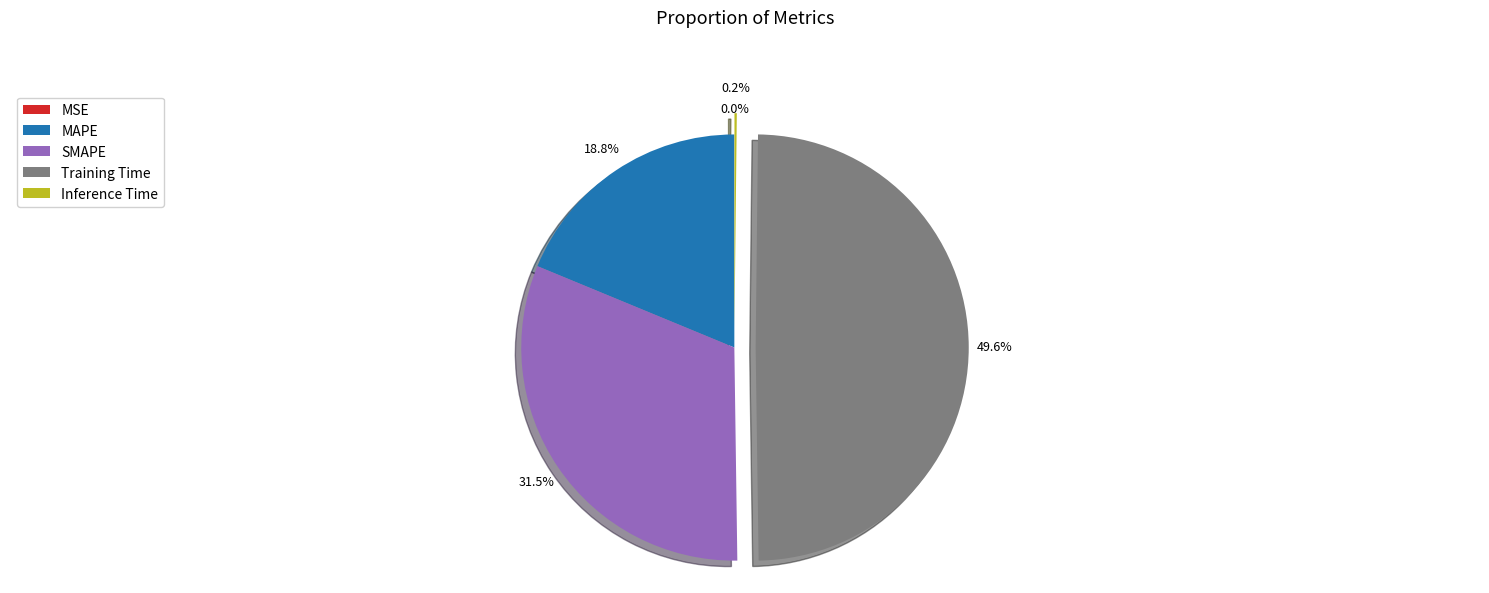

Does SMAPE represent more than half of the total?

No